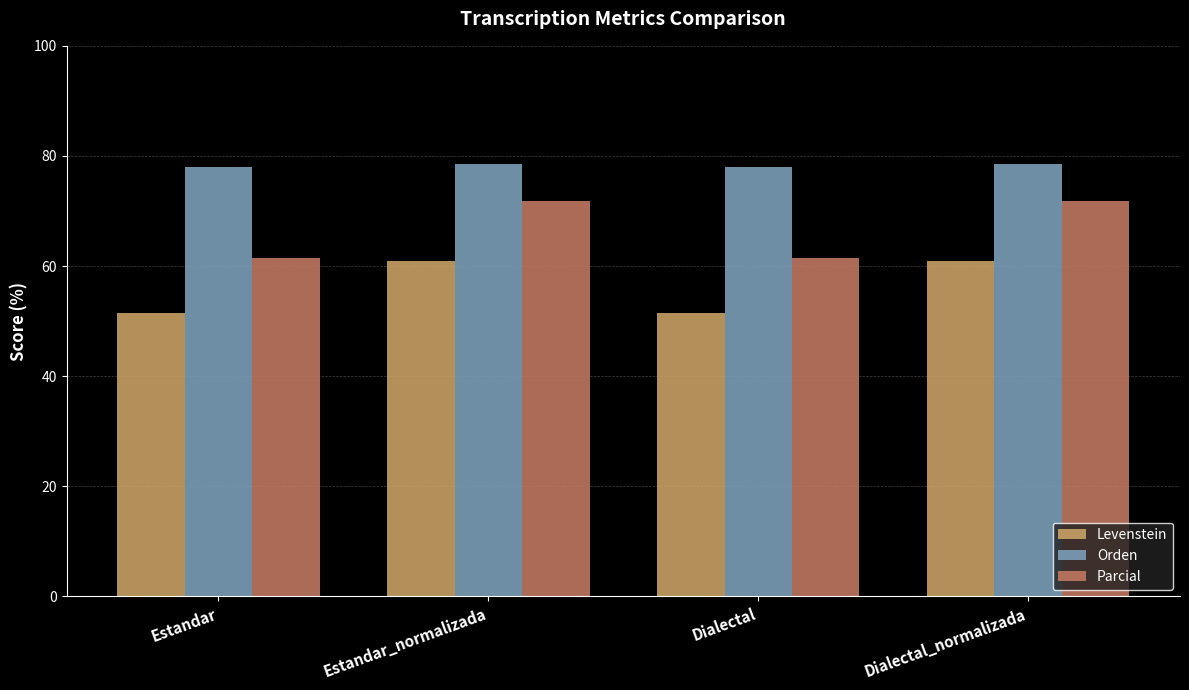

What is the label of the 3rd bar from the right?

Estandar_normalizada